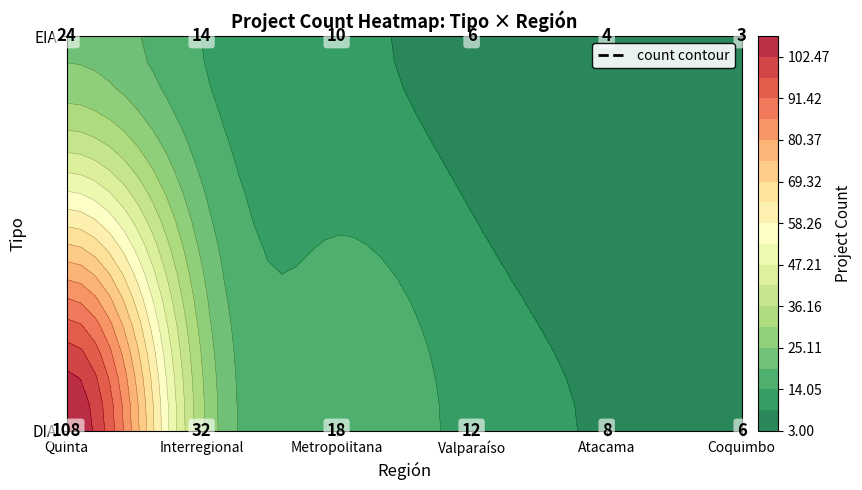

What is the approximate value of EIA at Valparaíso?

6